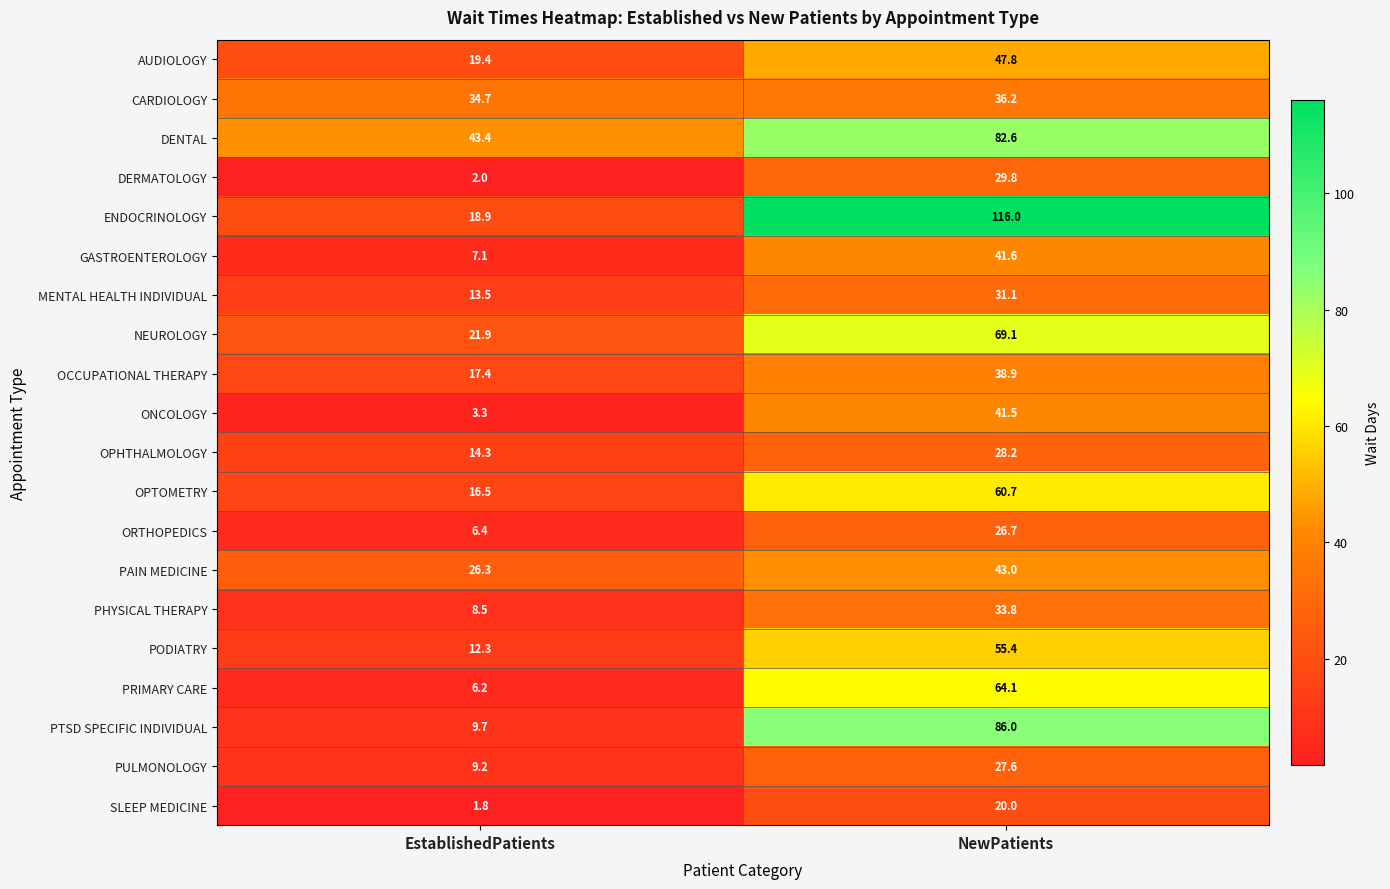

Is the value of ONCOLOGY at NewPatients greater than the value of AUDIOLOGY at NewPatients?

No